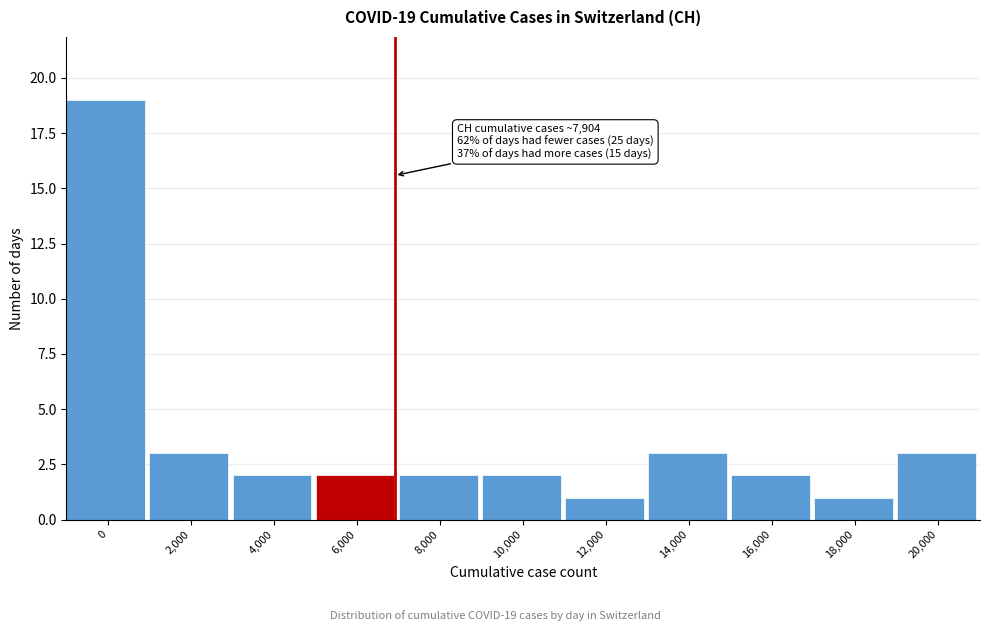

Reading left to right, extract all data points from this chart.

19	3	2	2	2	2	1	3	2	1	3